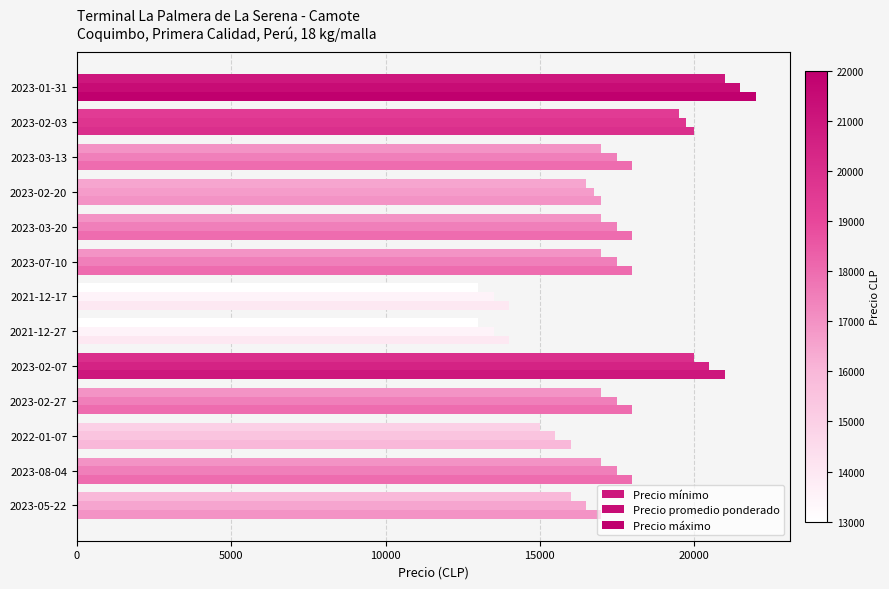

Rank the series by their maximum value, from lowest to highest.

Precio mínimo, Precio promedio ponderado, Precio máximo